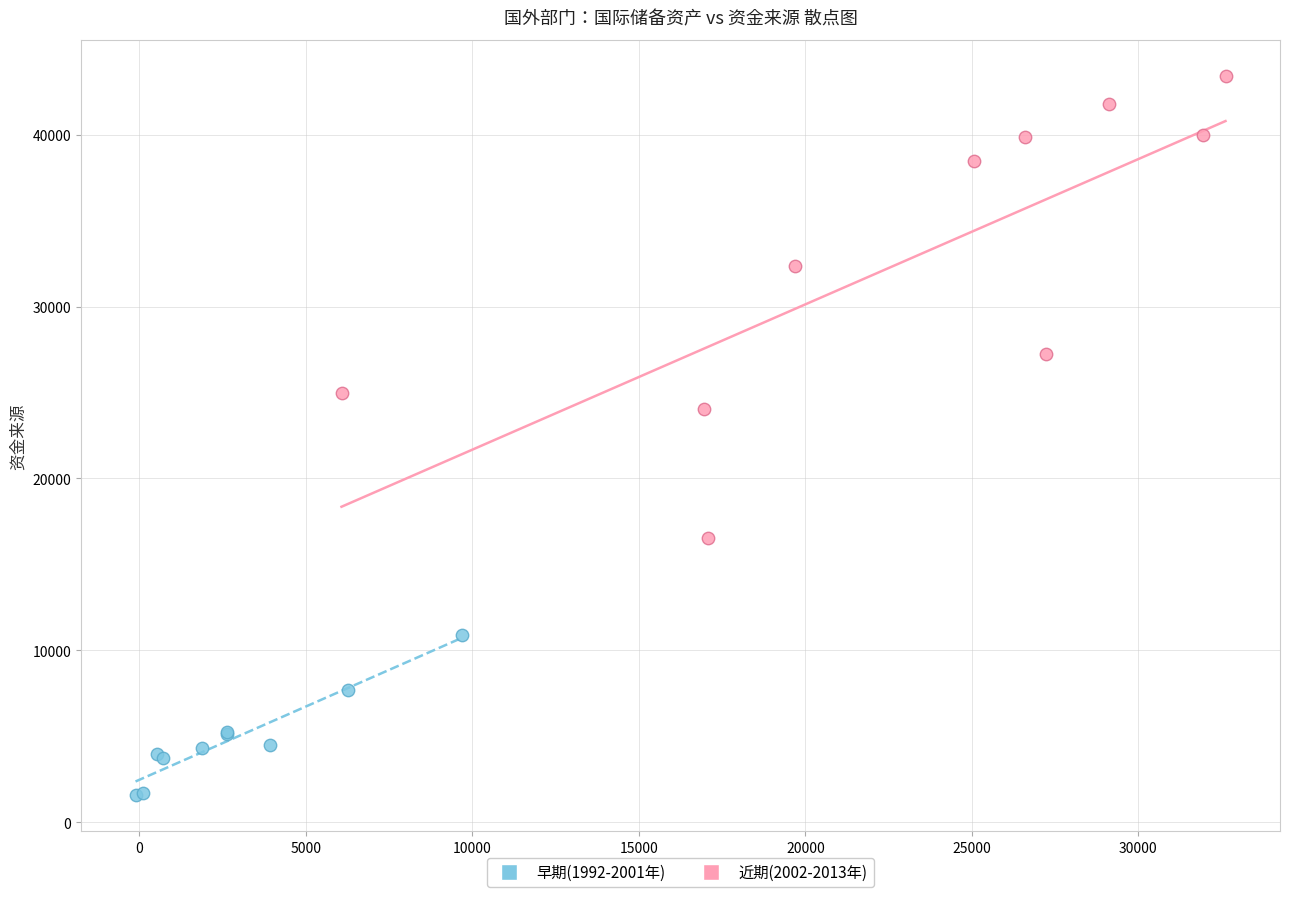

Which series contains the lowest Y value?

早期(1992-2001年)